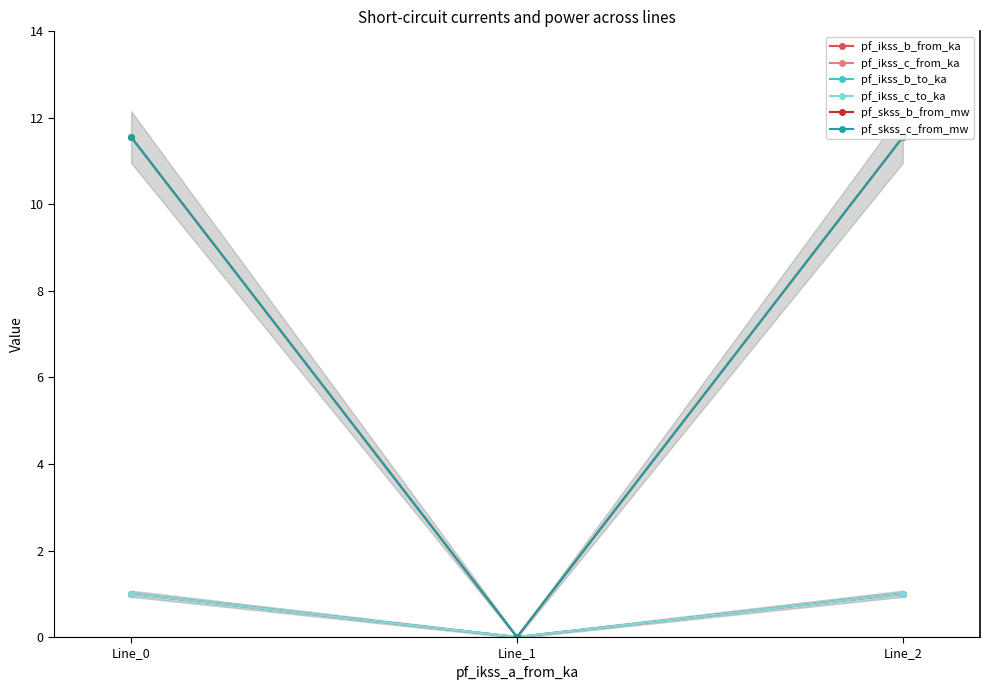

What is the difference between the highest and lowest values at Line_2?

10.6